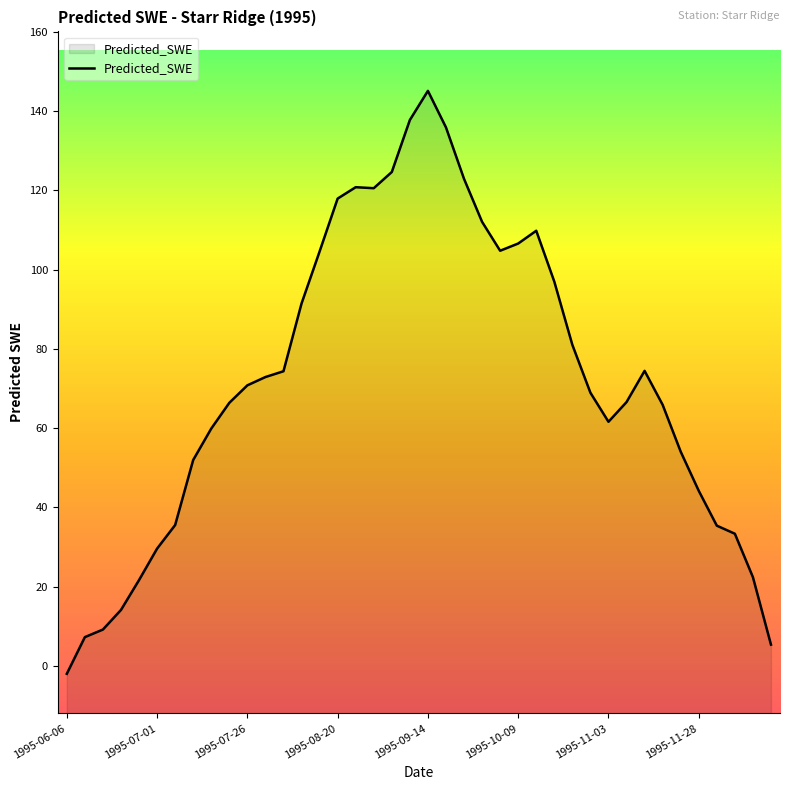

Where is the first local maximum?

16